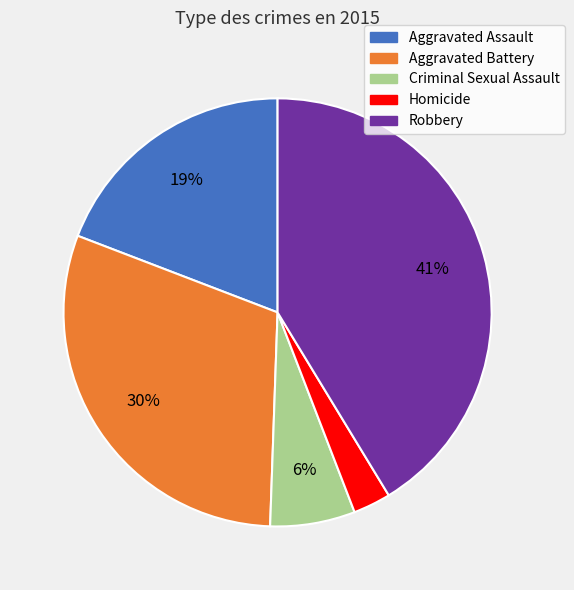

Is it true that Criminal Sexual Assault is 6% of the pie?

True